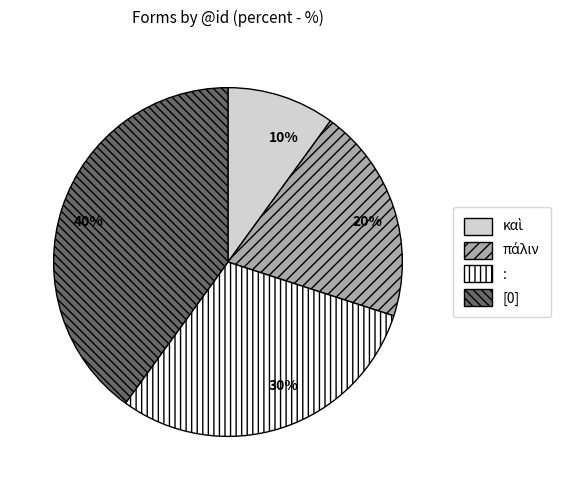

Is there a majority slice in this chart?

No